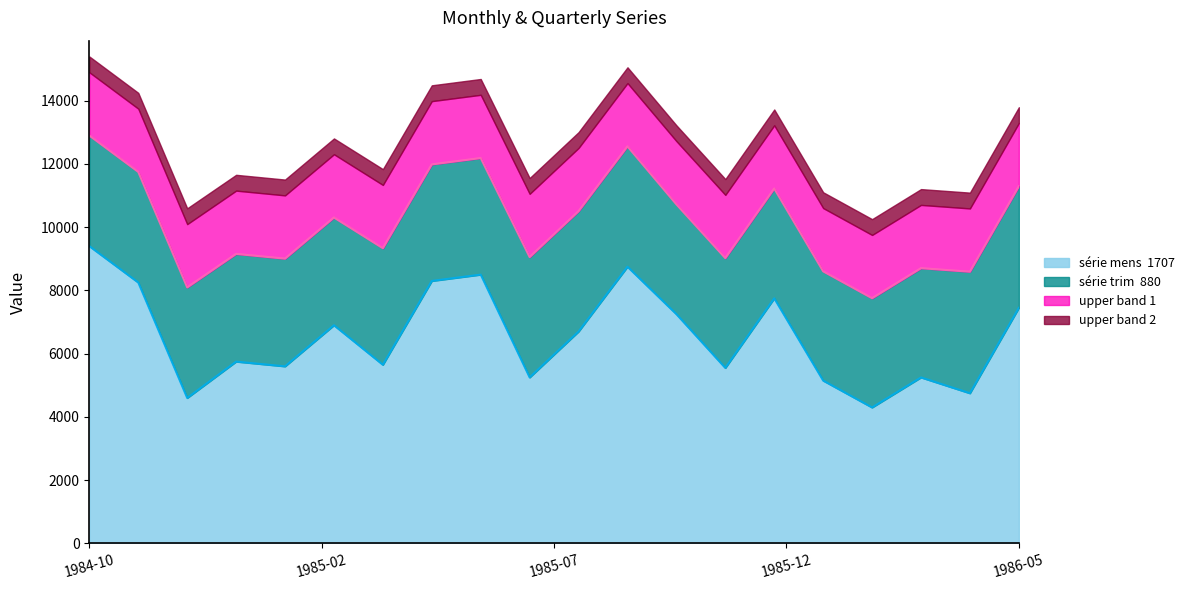

At which category does the chart reach its minimum across all series?

1986-02